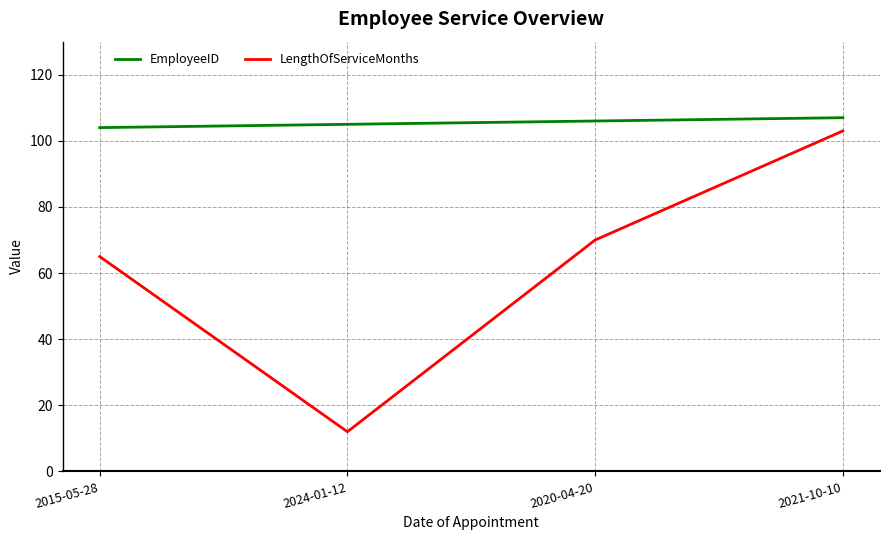

True or false: LengthOfServiceMonths has a value of 168 at 2021-10-10.

False